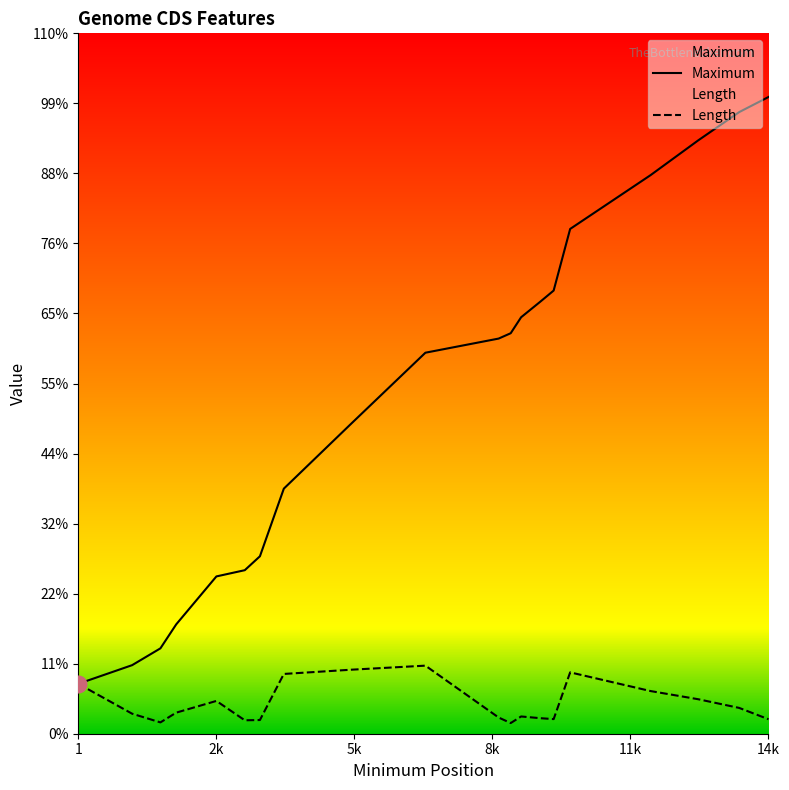

Reading left to right, transcribe all the data shown in this chart.

Maximum: 1137	1562	1945	2491	3584	3726	4043	5584	7058	8681	9003	9125	9489	9842	10097	11501	12727	13518	14163	14507
Length: 1137	456	258	480	747	306	312	1362	1458	1551	369	243	393	354	333	1398	972	786	588	330